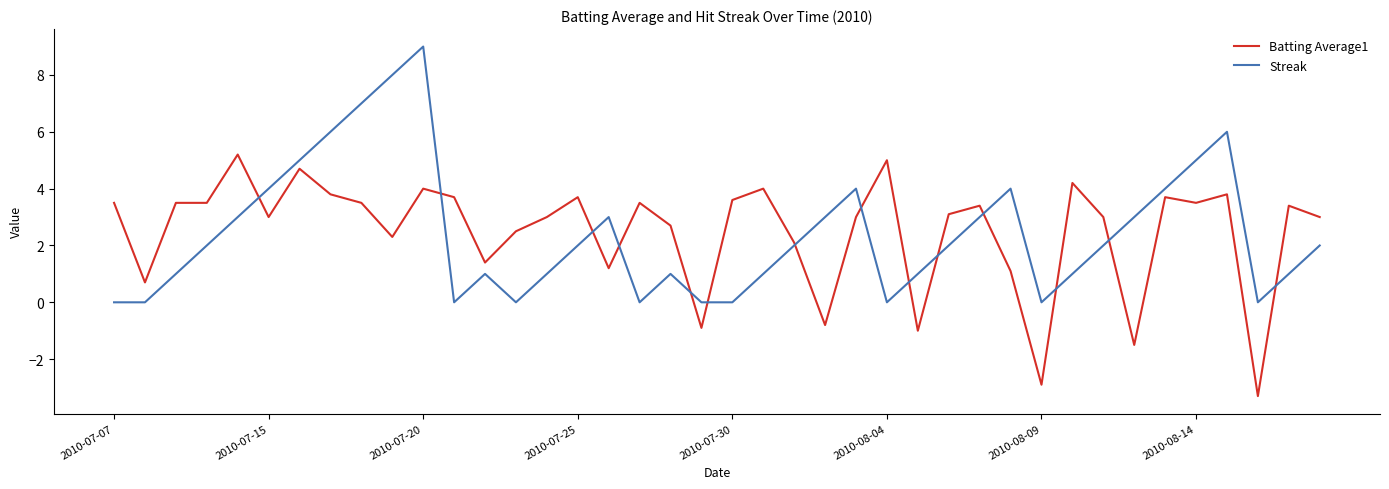

What is the maximum value for Batting Average1?

5.2